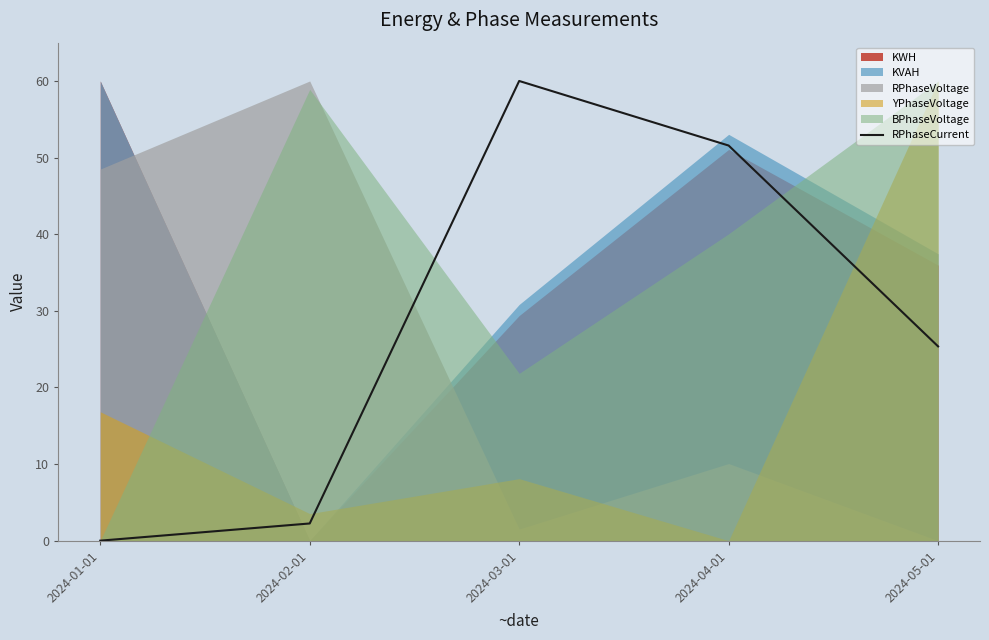

True or false: the data shows 60.0 at 2024-03-01.

True